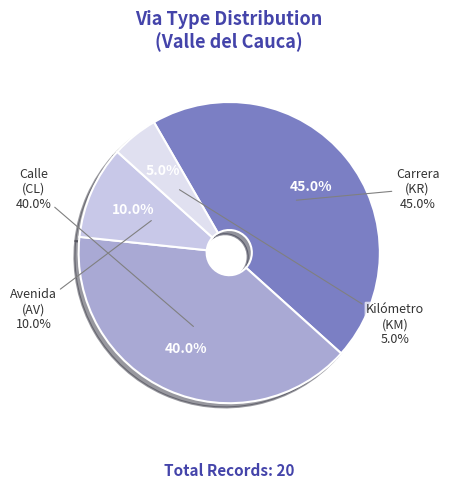

What is the change in value from CL to KM?

-7